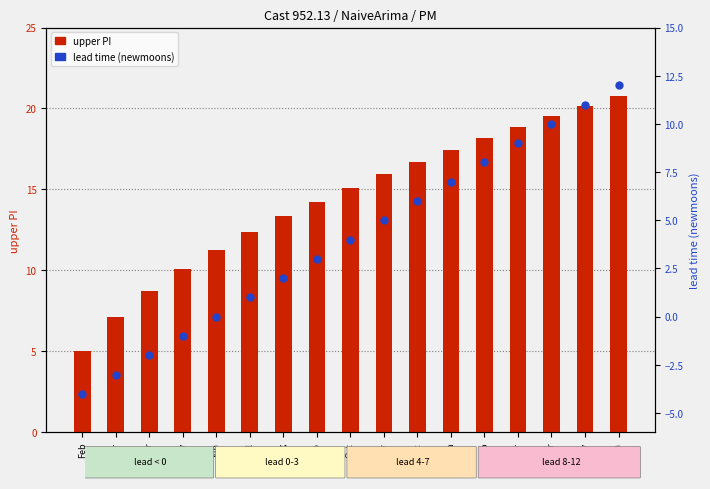

What is the total value across all series at Feb?

1.0